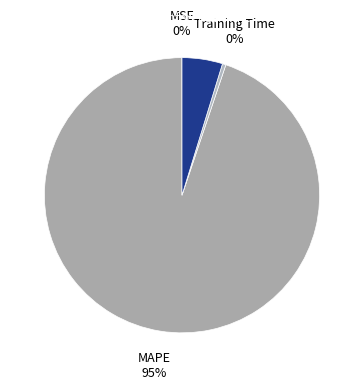

To the nearest percent, what is the average slice percentage?

25%